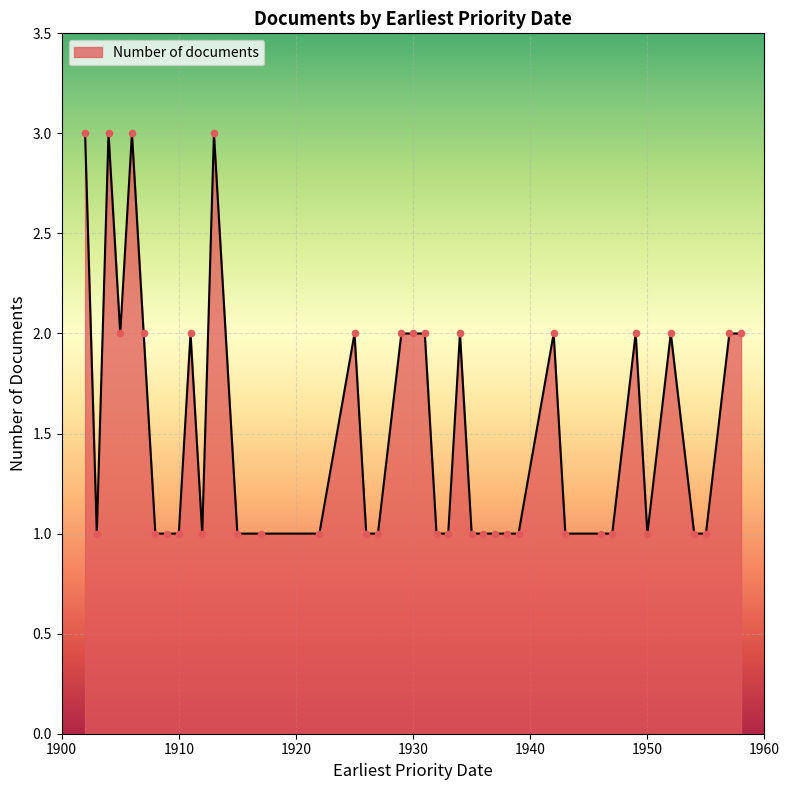

What is the greatest value displayed?

3